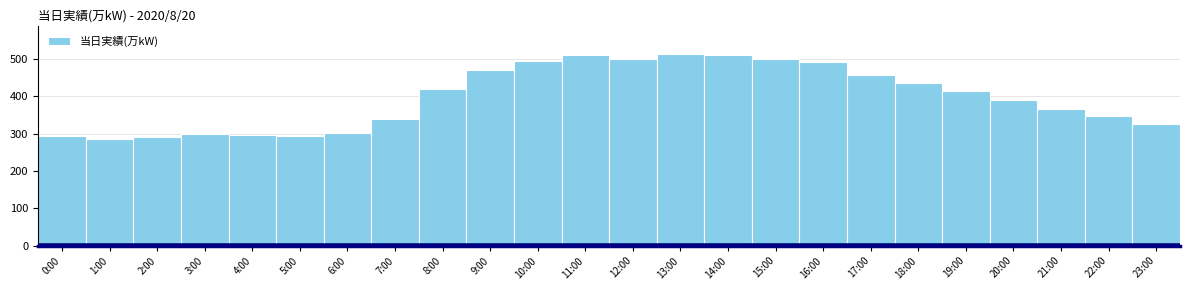

What is the label of the 23rd bar from the right?

1:00